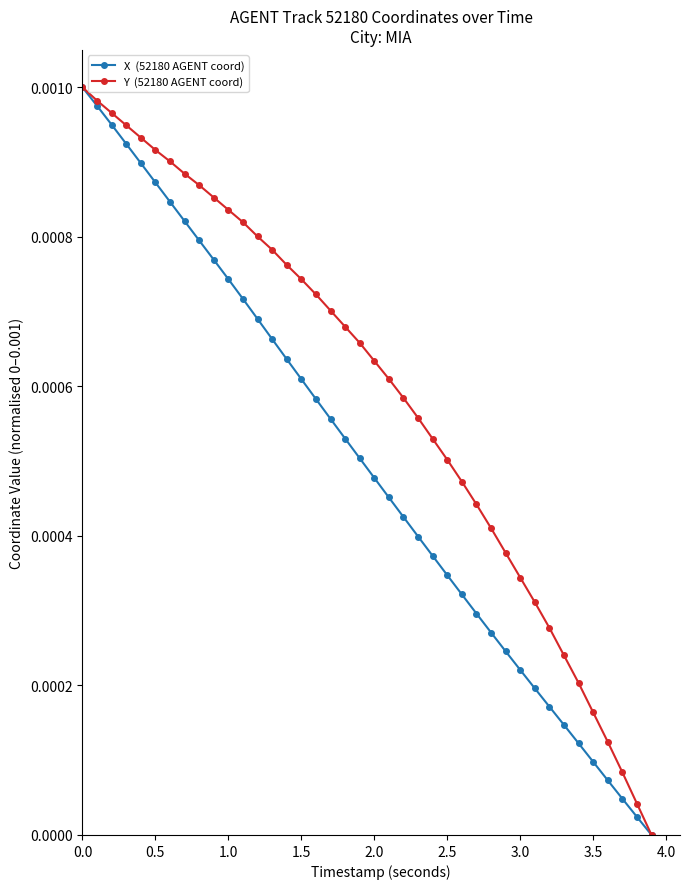

Is this an area chart (filled region under the line)?

No